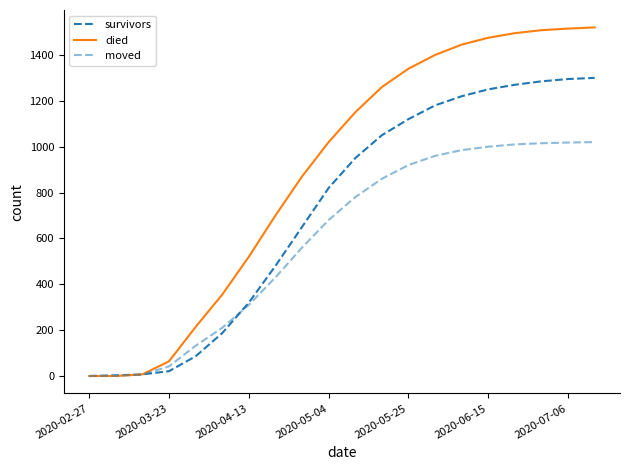

At which category is the sum across all series the highest?

19